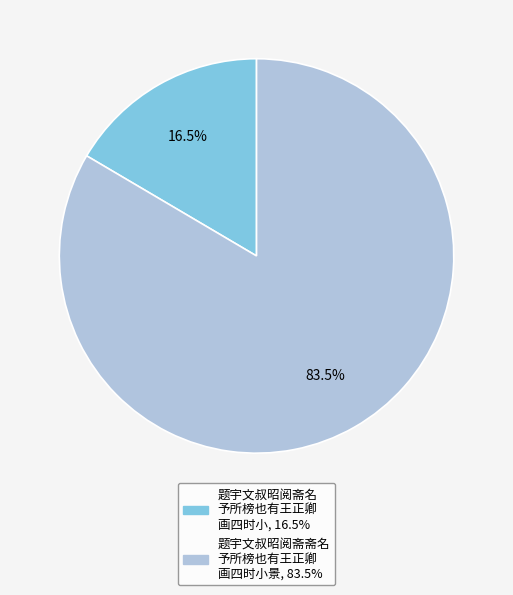

Does any single category account for the majority?

Yes